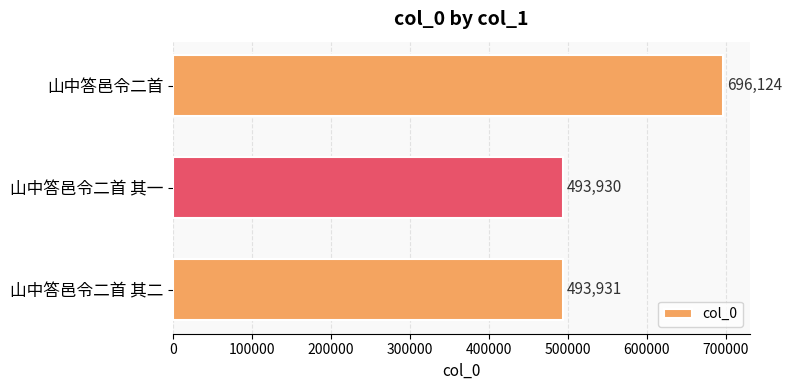

List the labels in order of value, largest first.

山中答邑令二首, 山中答邑令二首 其二, 山中答邑令二首 其一